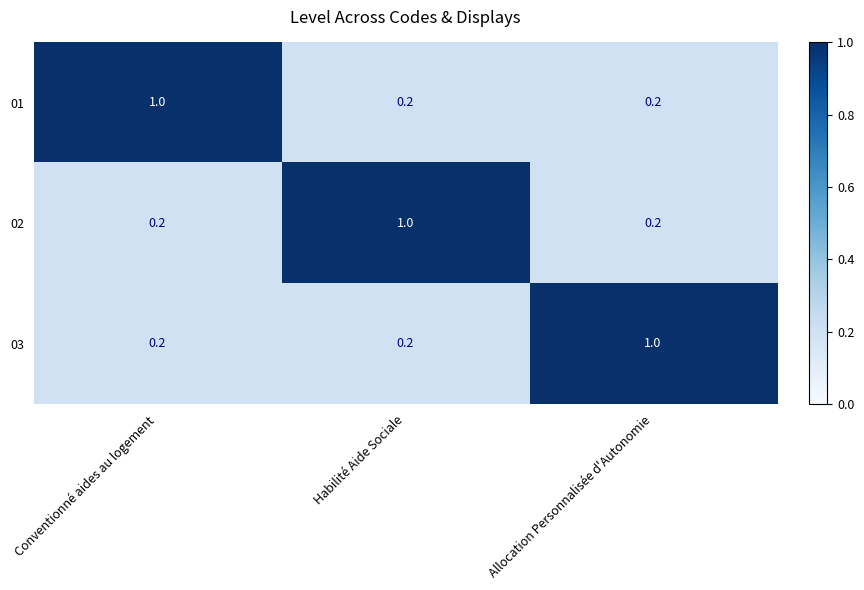

Reading left to right, what are all the values shown in this chart?

01: 1.0	0.2	0.2
02: 0.2	1.0	0.2
03: 0.2	0.2	1.0